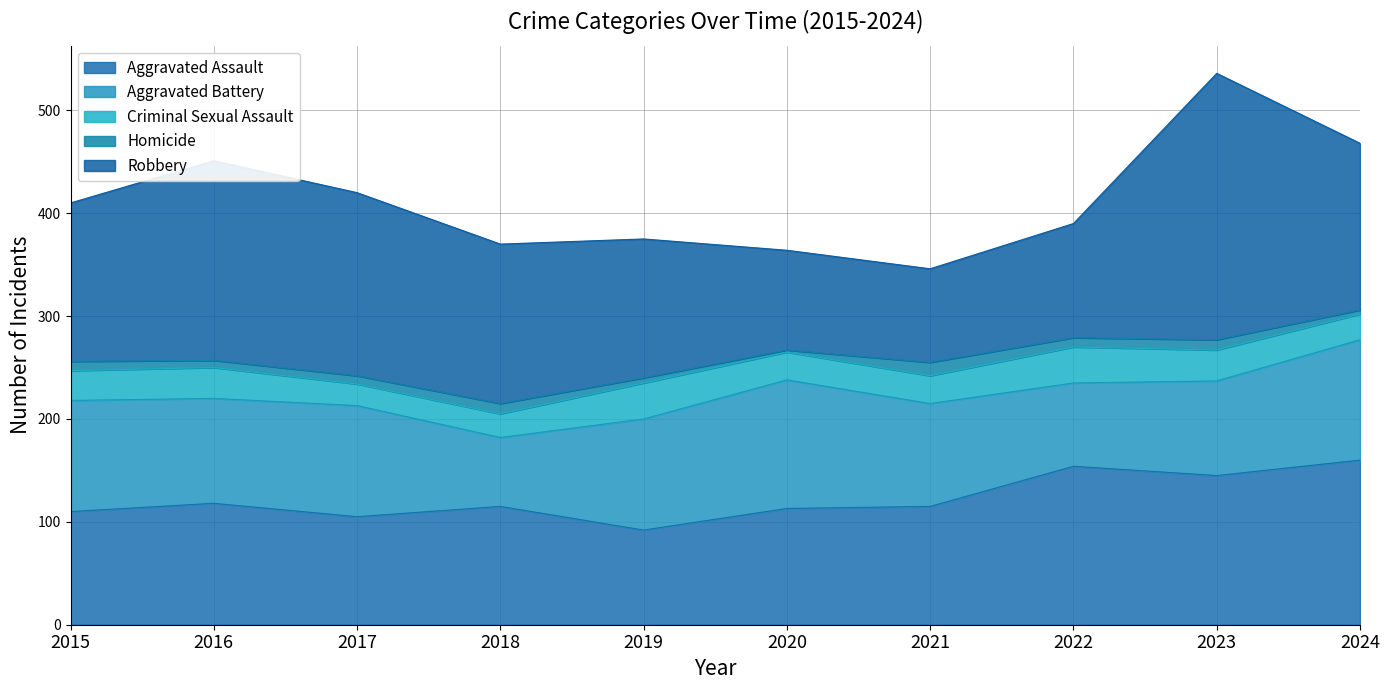

Is it true that Aggravated Assault equals 151 at 2015?

False